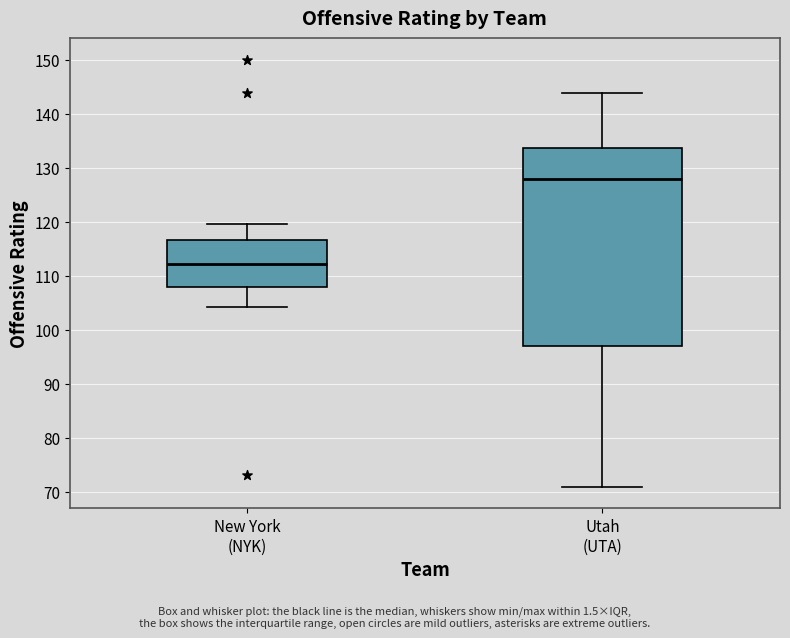

Which box is the tallest, from its lower edge to its upper edge?

Utah (UTA)